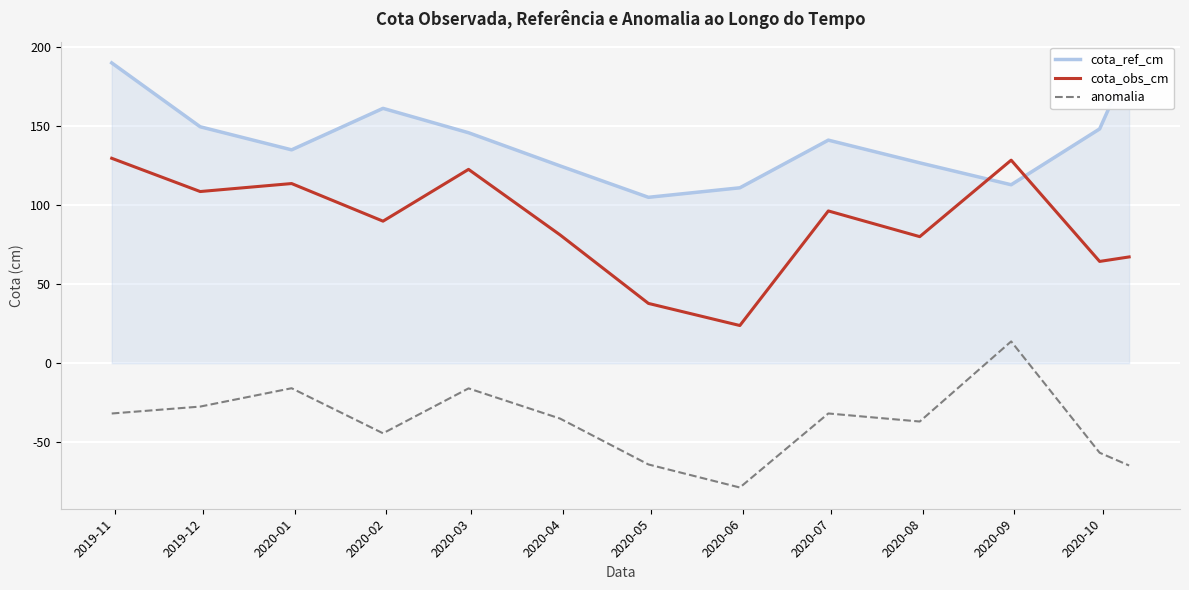

True or false: cota_obs_cm and anomalia cross at least once.

False